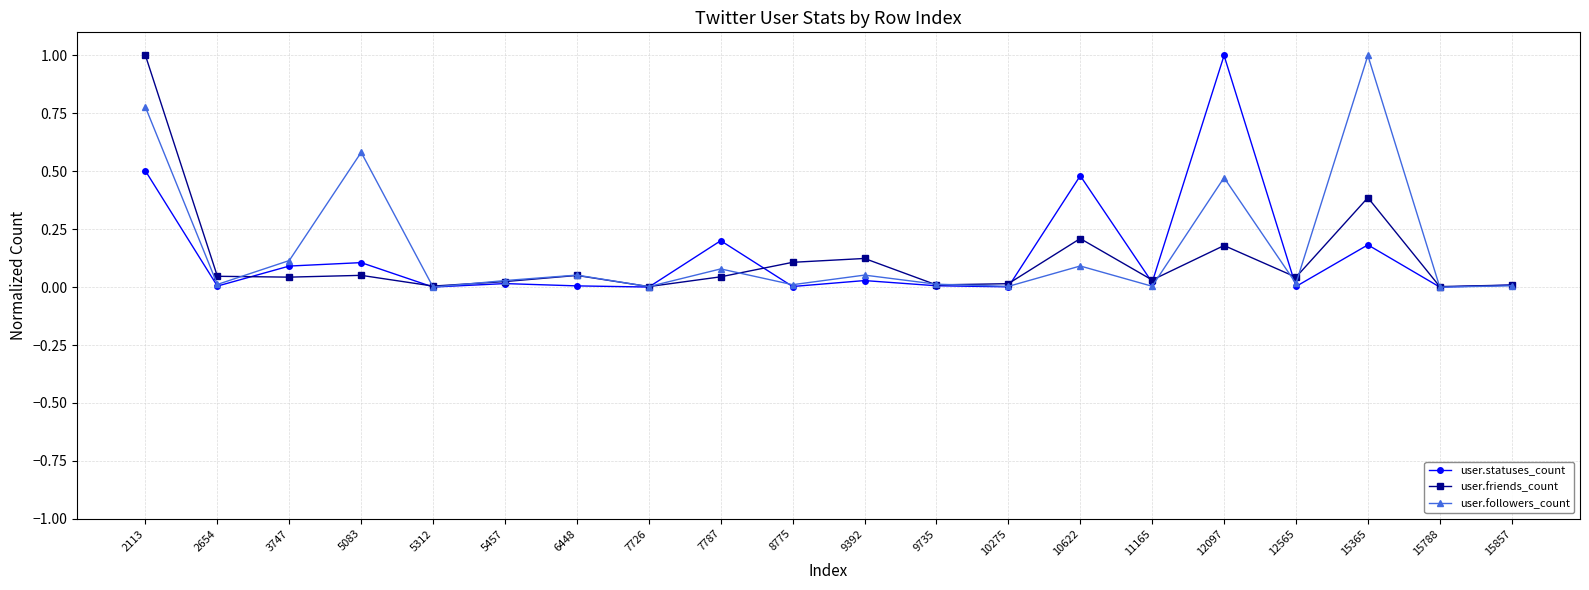

Is the value of user.friends_count at 10275 greater than the value of user.followers_count at 12097?

No